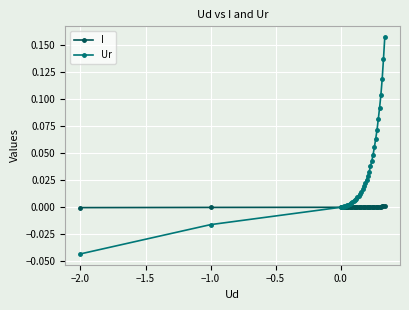

How many categories are shown in the chart?

36